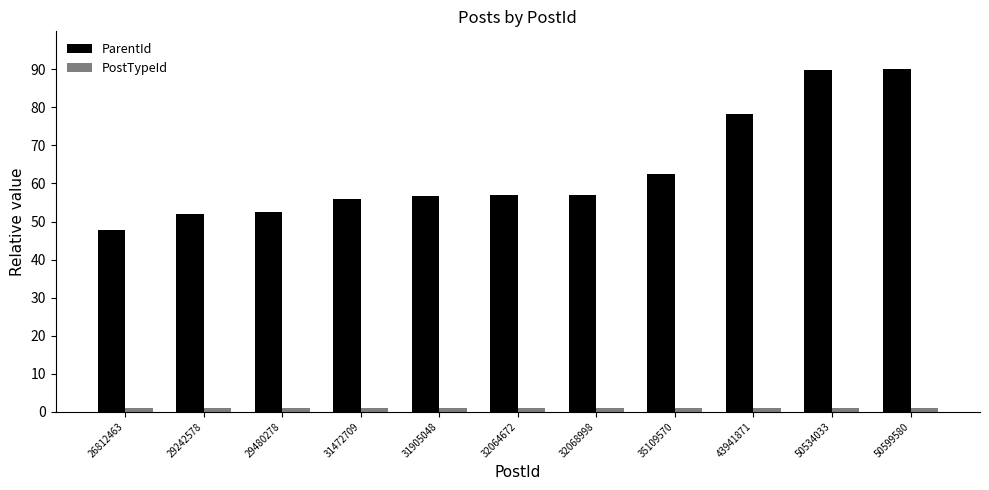

Between 32064672 and 35109570, which series saw the biggest shift?

ParentId